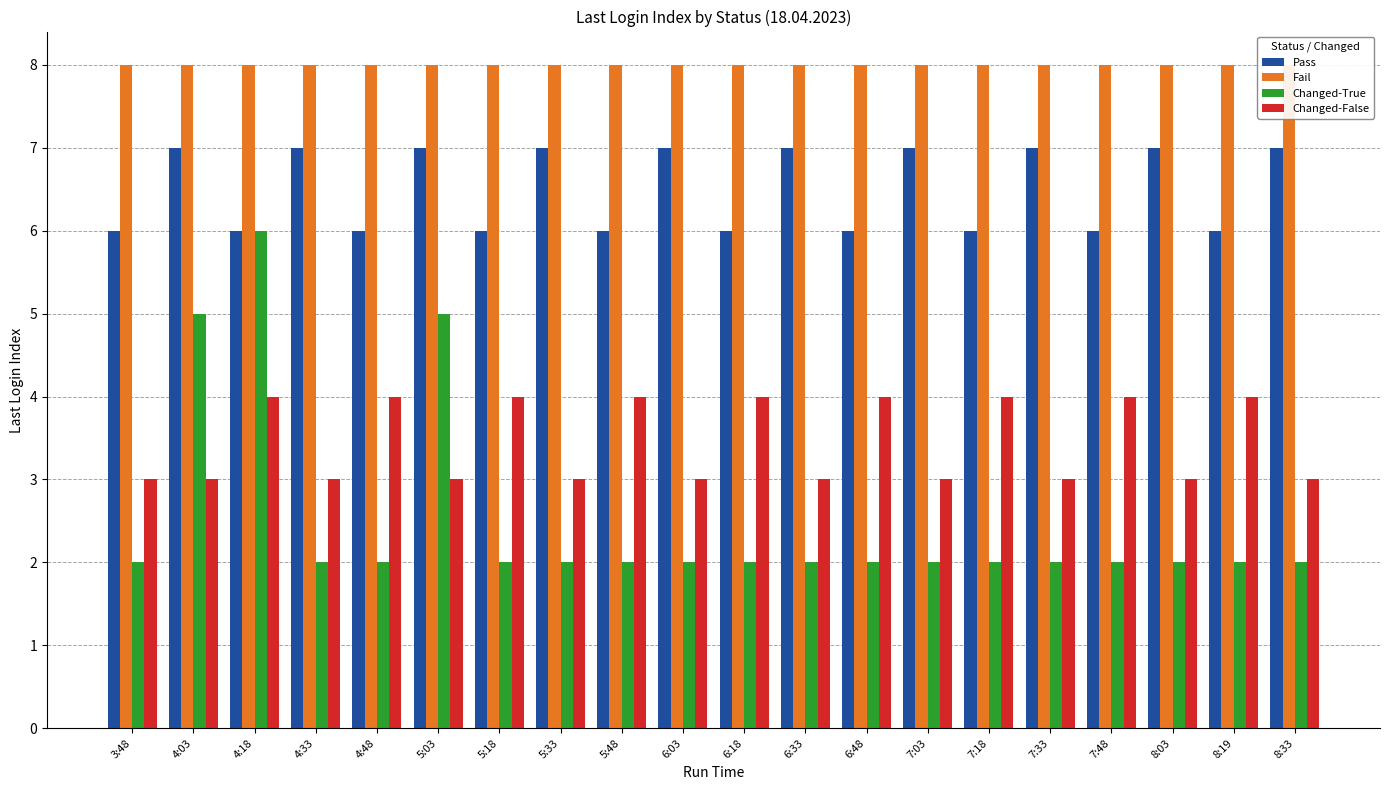

Which series has the largest total across all categories?

Fail